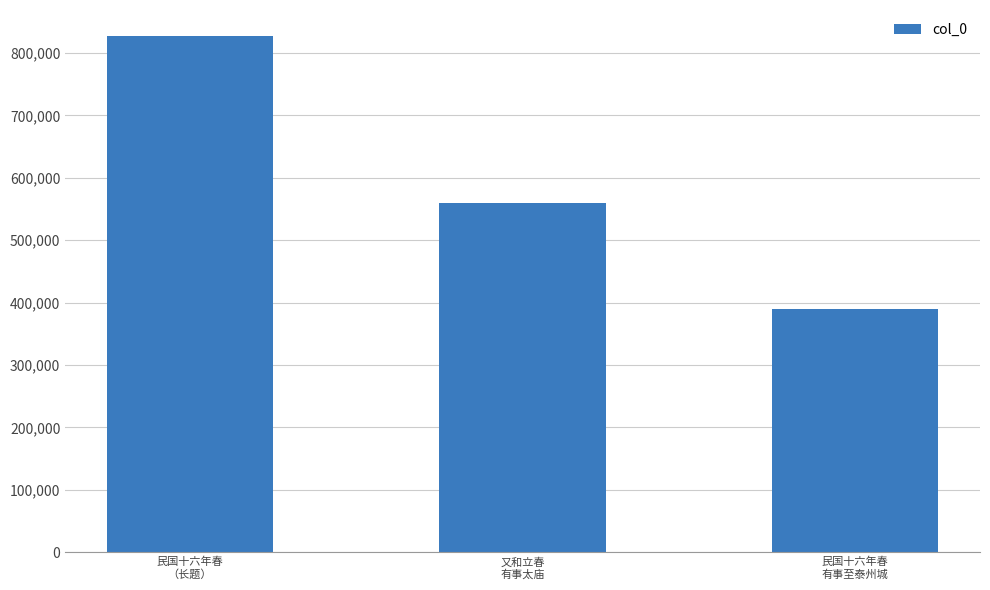

What is the sum of all values?

1776342